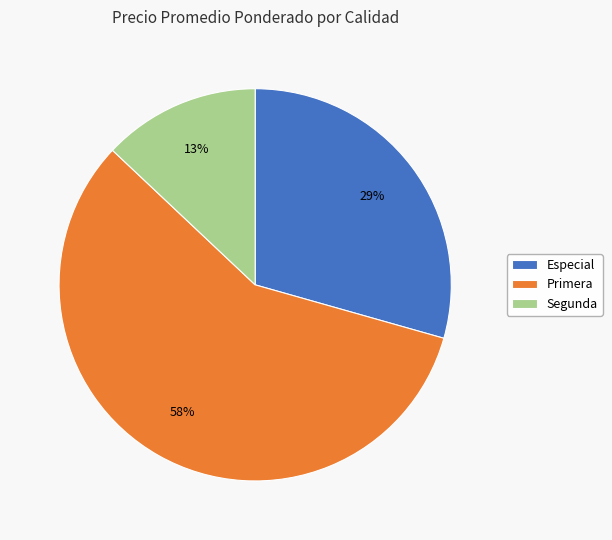

Is there a majority slice in this chart?

Yes